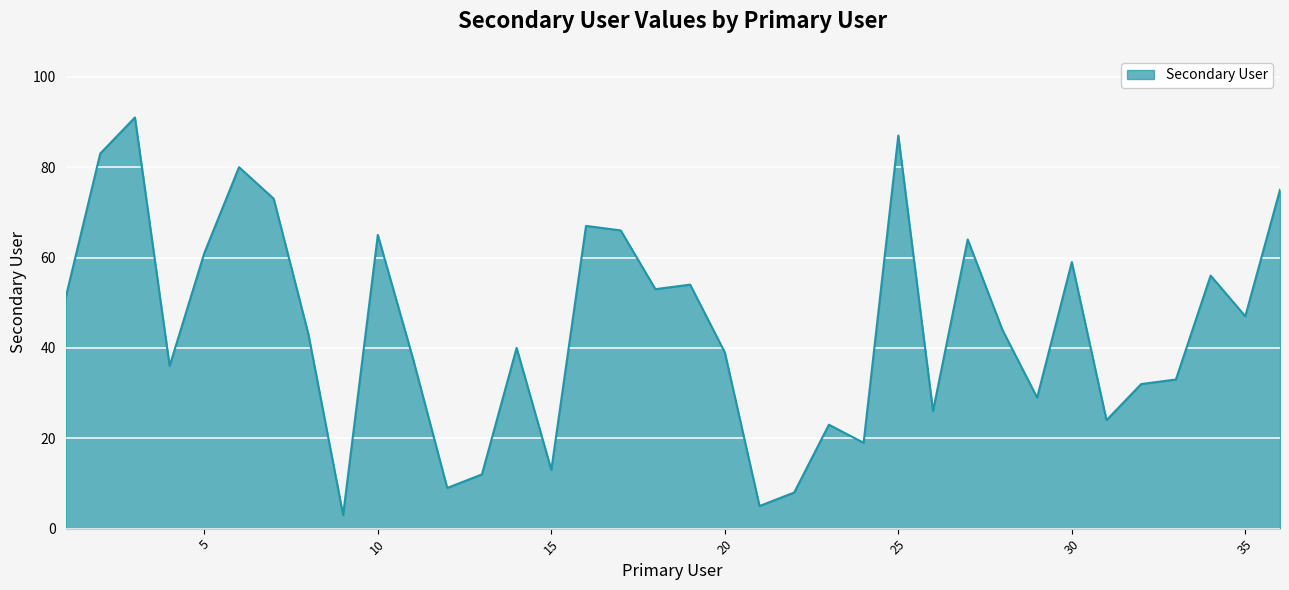

What is the greatest value displayed?

91